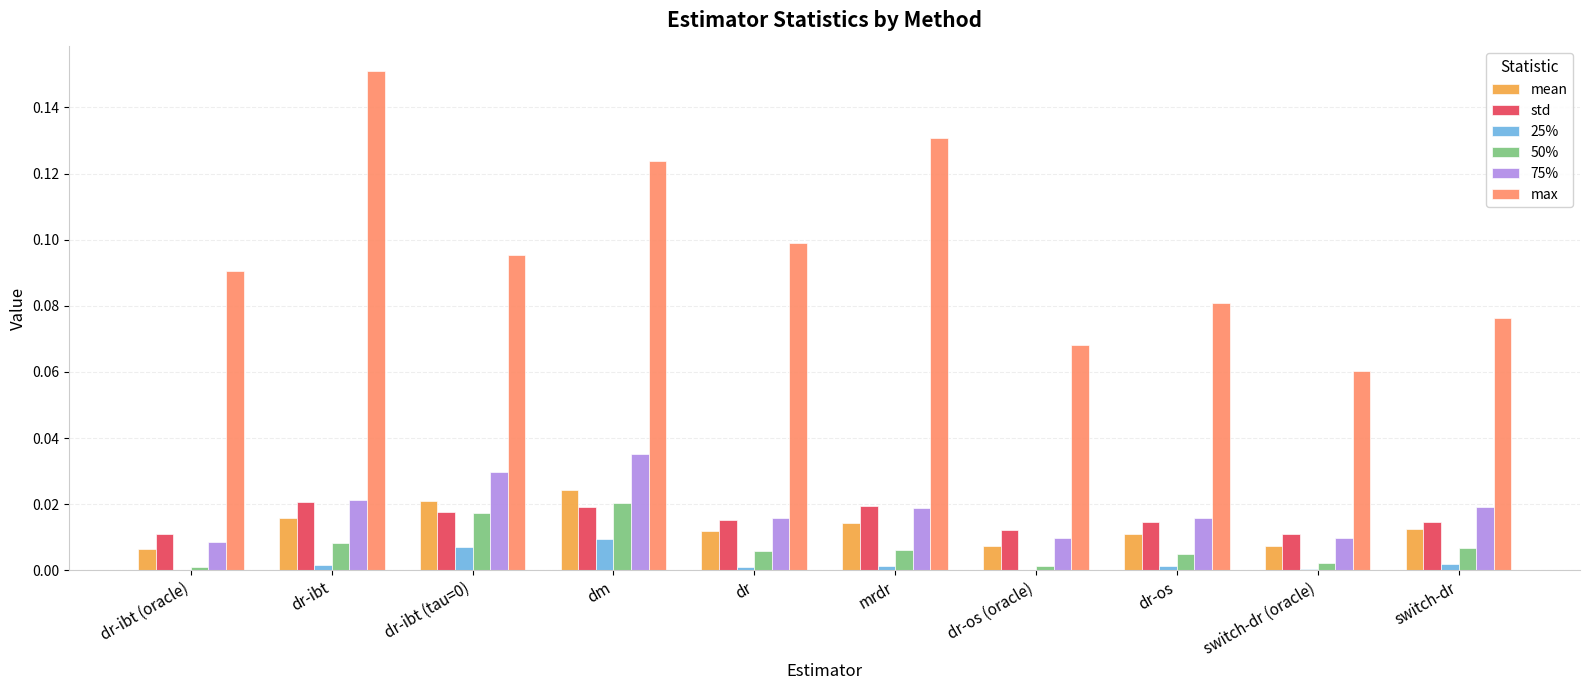

Which series changed the most between dr-os and switch-dr (oracle)?

max